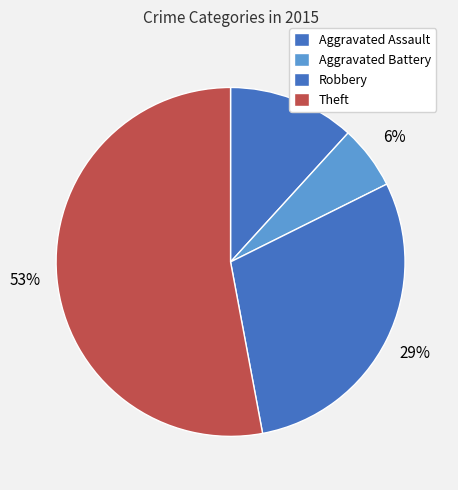

Which category has the smallest portion of the pie?

Aggravated Battery